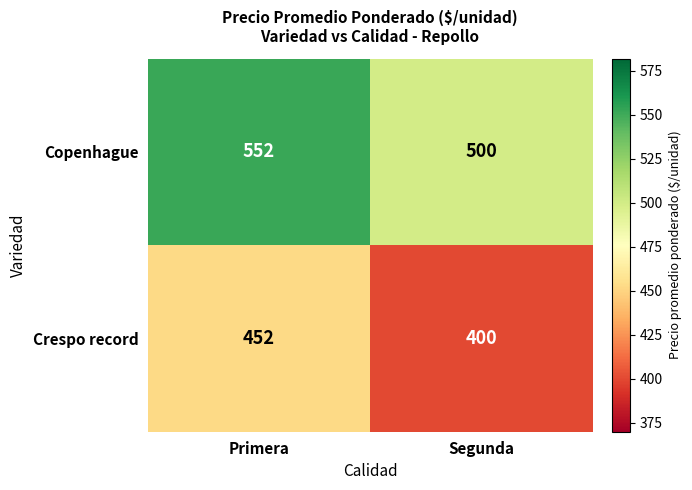

What value does the Copenhague series have at Primera, to the nearest 10?

550